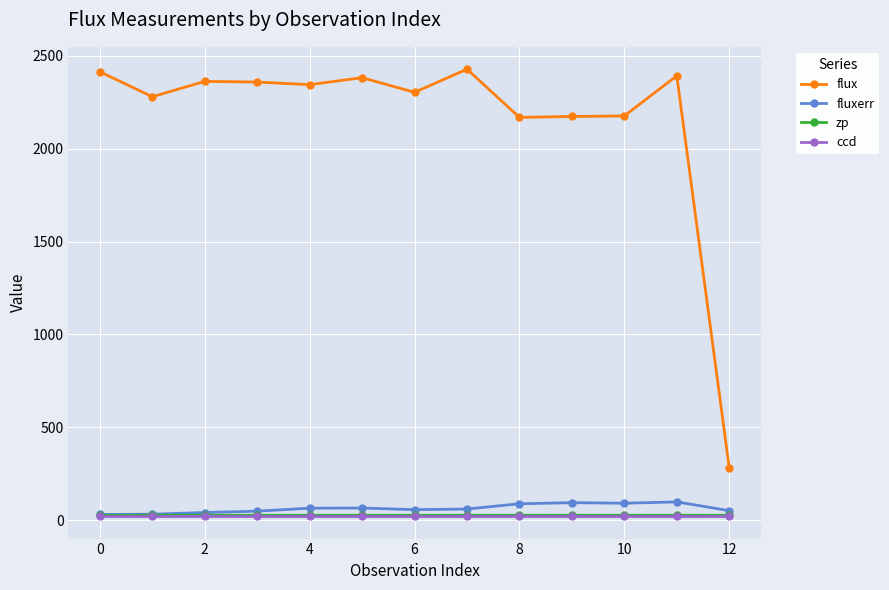

What is the value of the flux point at the 1st from the left?

2414.0